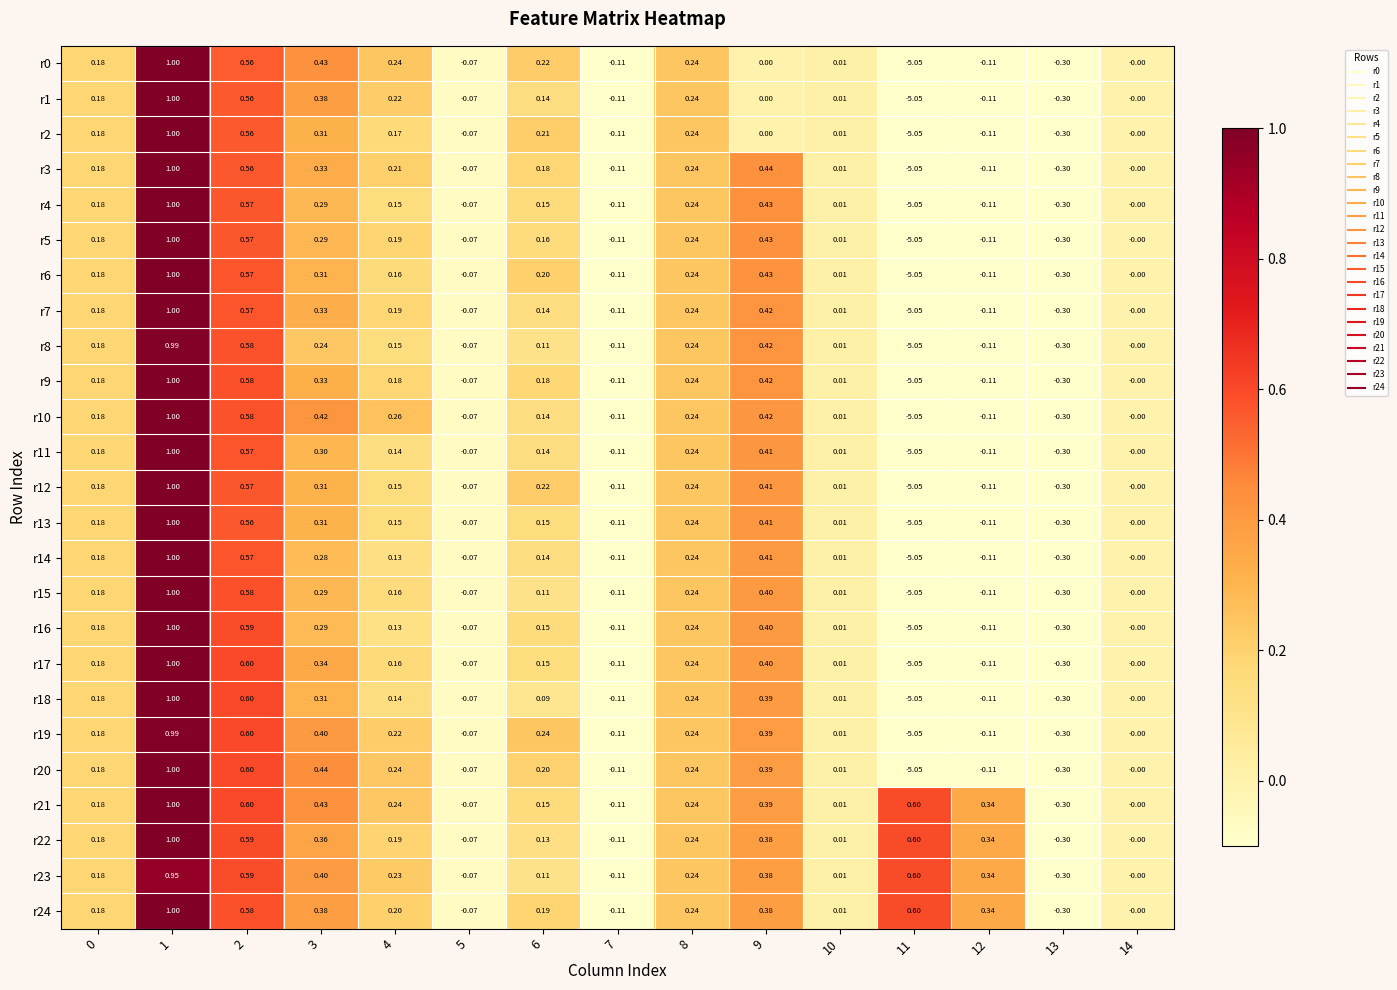

Is the value of r13 at 8 greater than the value of r11 at 6?

Yes